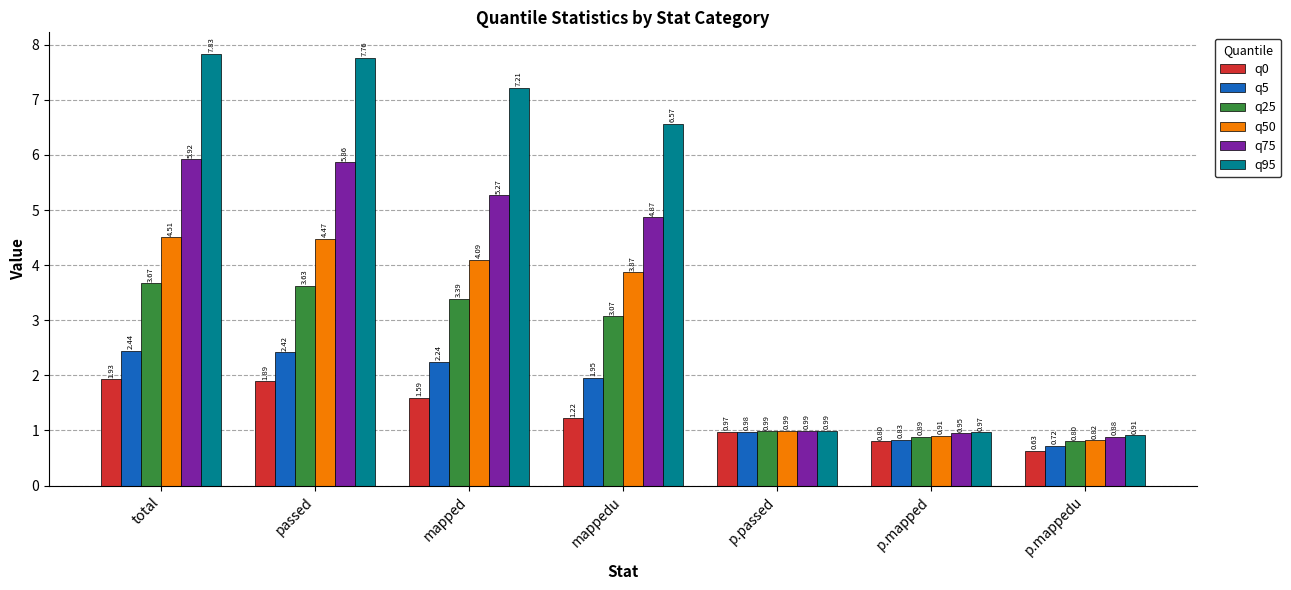

At which label does q25 reach its minimum?

p.mappedu